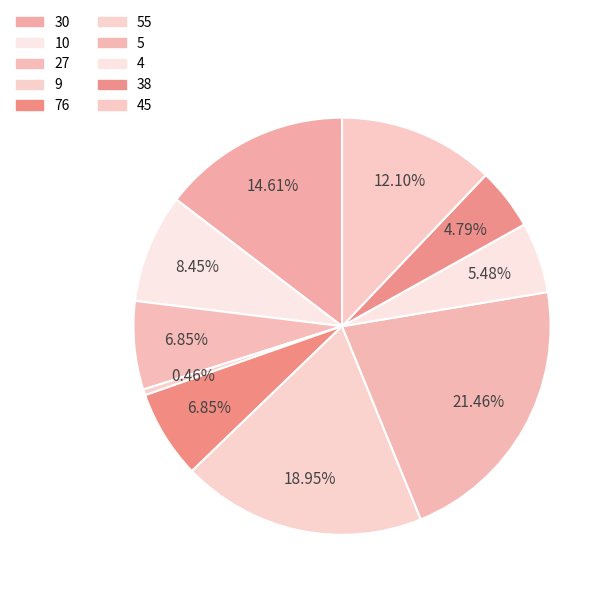

What percentage do 30 and 27 together represent?

21.5%